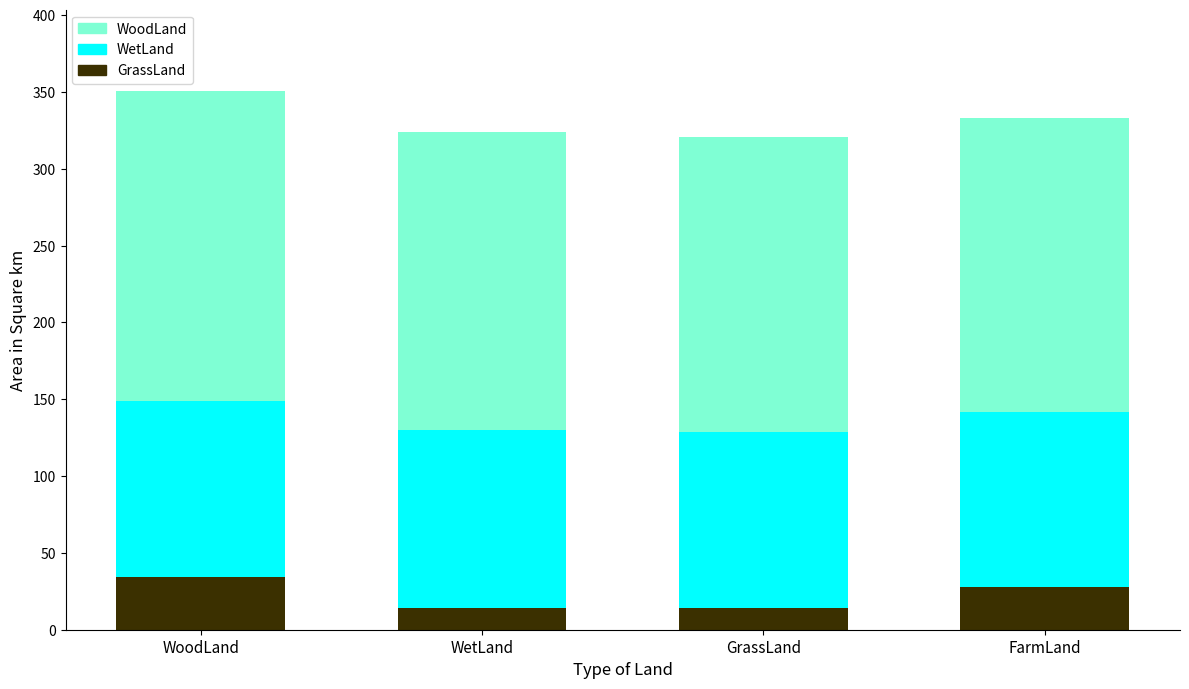

What is the total value across all series at FarmLand?

333